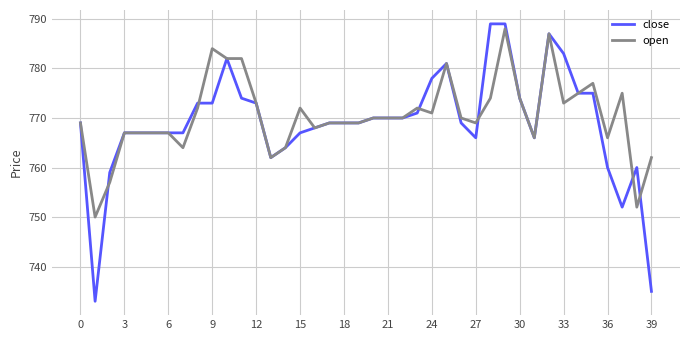

How many lines are shown in the chart?

2